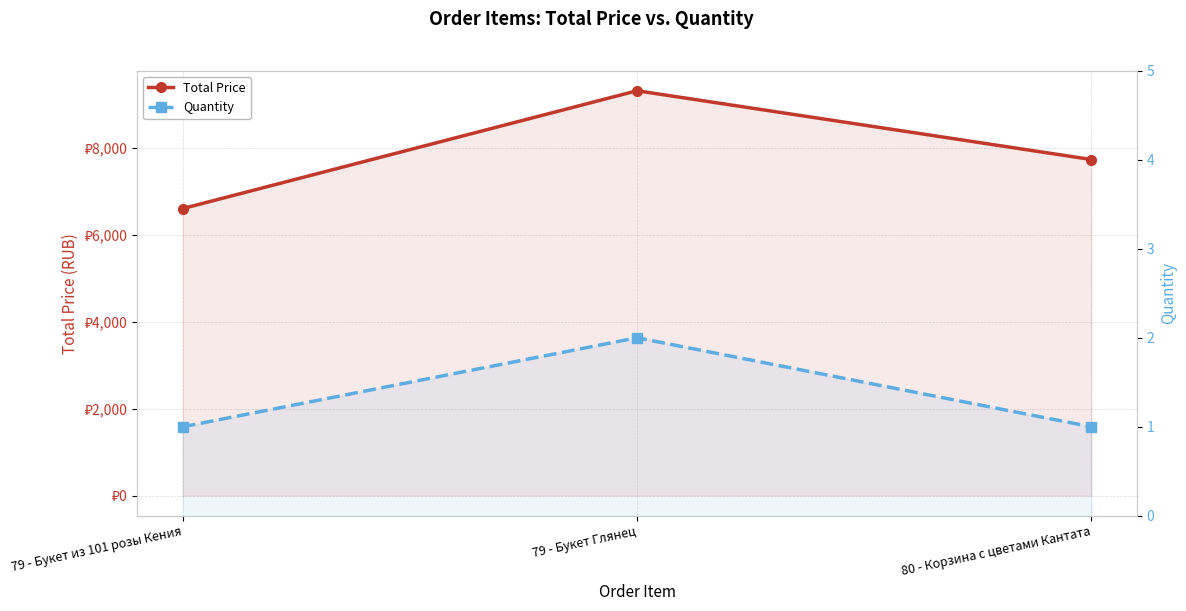

Between 79 - Букет Глянец and 80 - Корзина с цветами Кантата, which is larger?

79 - Букет Глянец